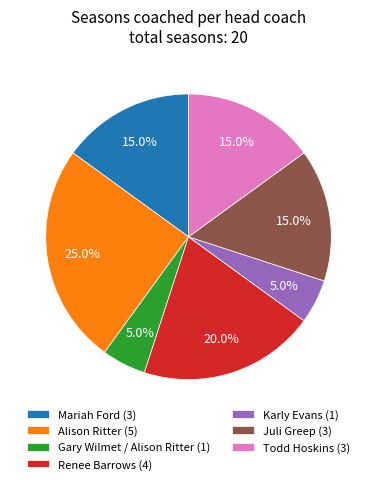

Does Todd Hoskins account for over 50% of the chart?

No